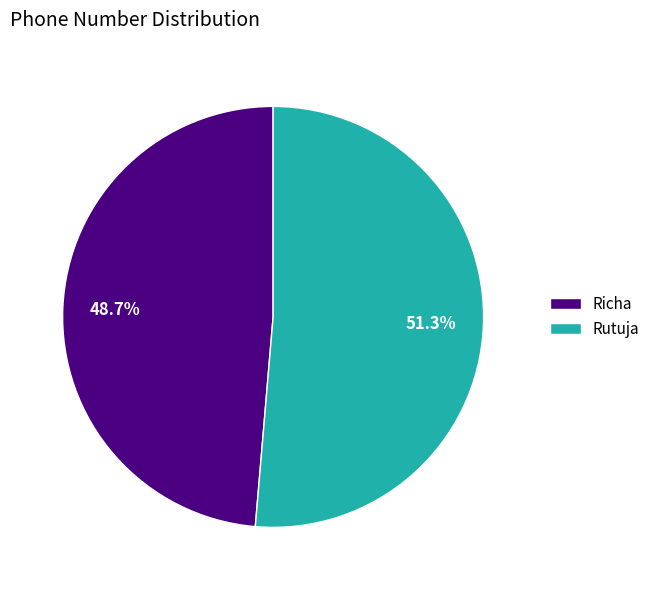

Does Richa represent more than half of the total?

No